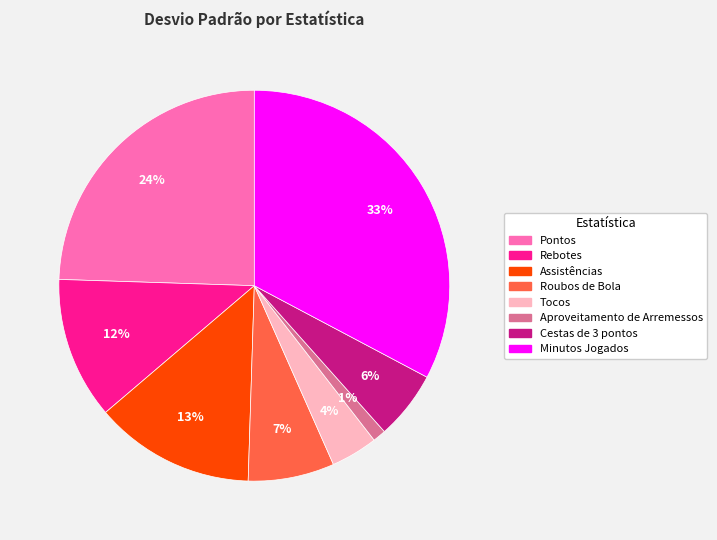

The Pontos slice represents 38% of the pie. True or false?

False